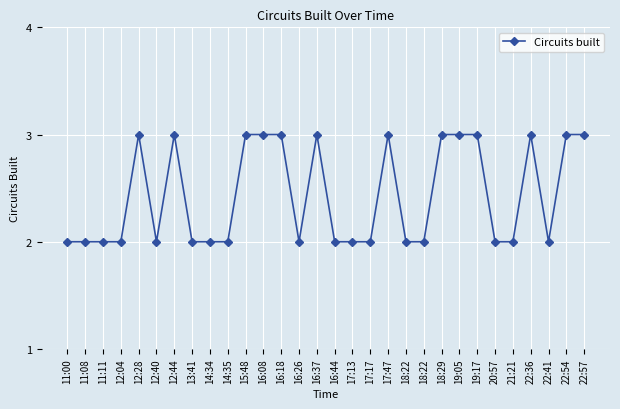

How many data points does each series have?

30